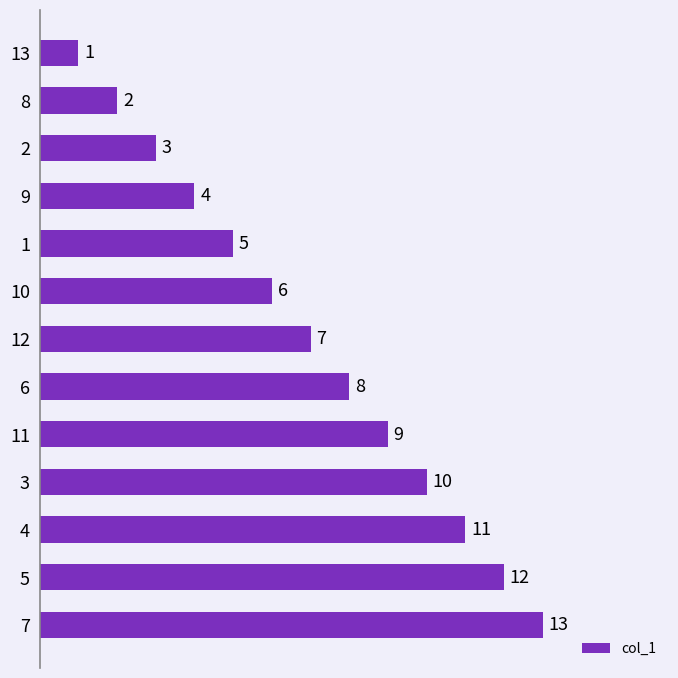

How many bars are there in total?

13